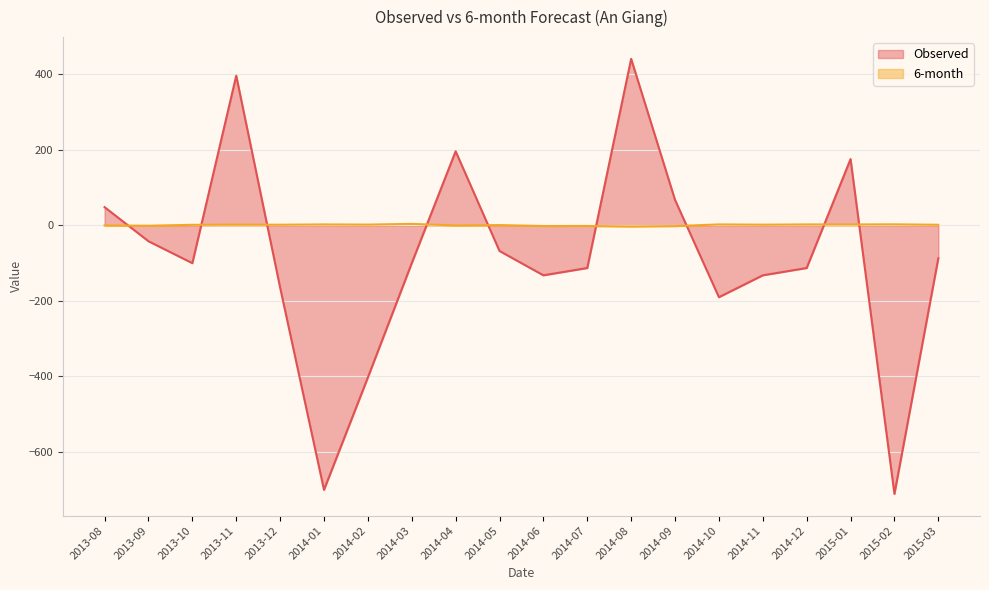

What position from the left is 2014-06?

11